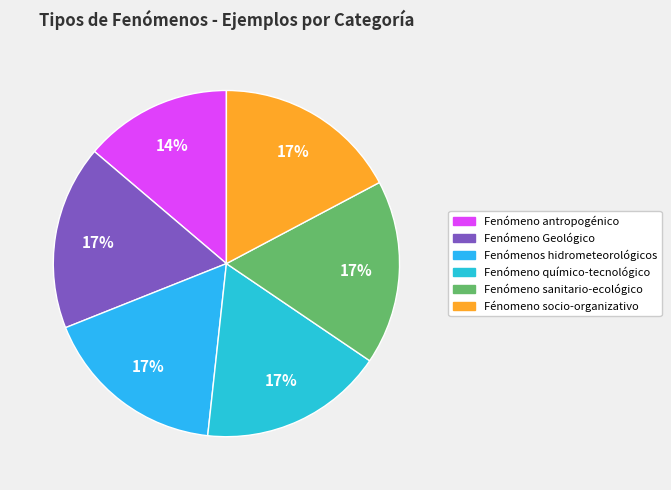

What is the ratio of the value at Fenómeno antropogénico to the value at Fenómeno químico-tecnológico?

0.8